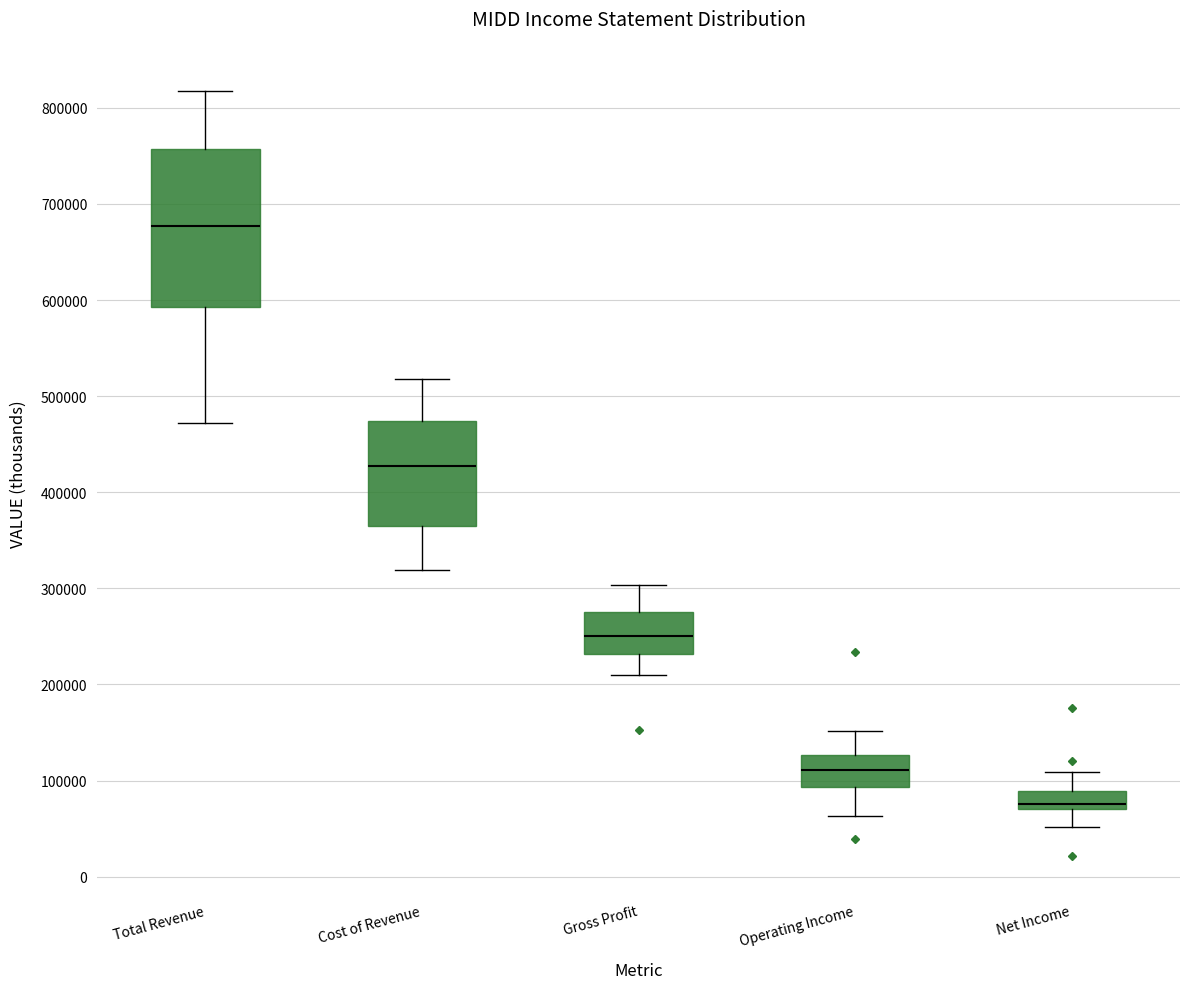

Where does the upper whisker of the box for Gross Profit end on the y-axis? The values are not printed on the chart, so give them approximately, as read against the axis.

300000